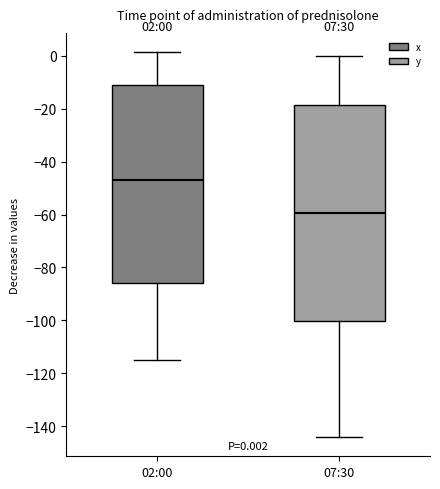

Which box is the tallest, from its lower edge to its upper edge?

07:30